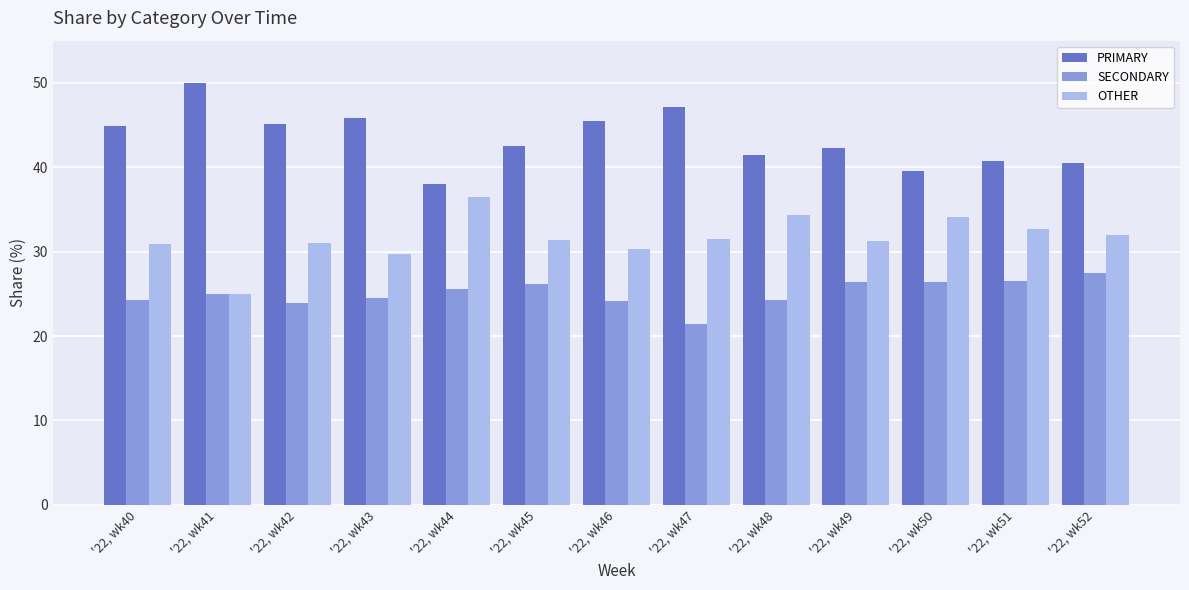

What is the sum of the SECONDARY values at '22, wk49 and '22, wk50?

52.8